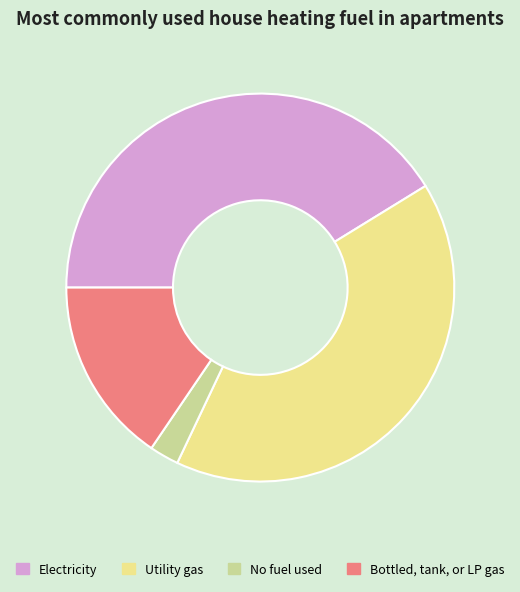

Is there any slice that represents more than half of the pie?

No